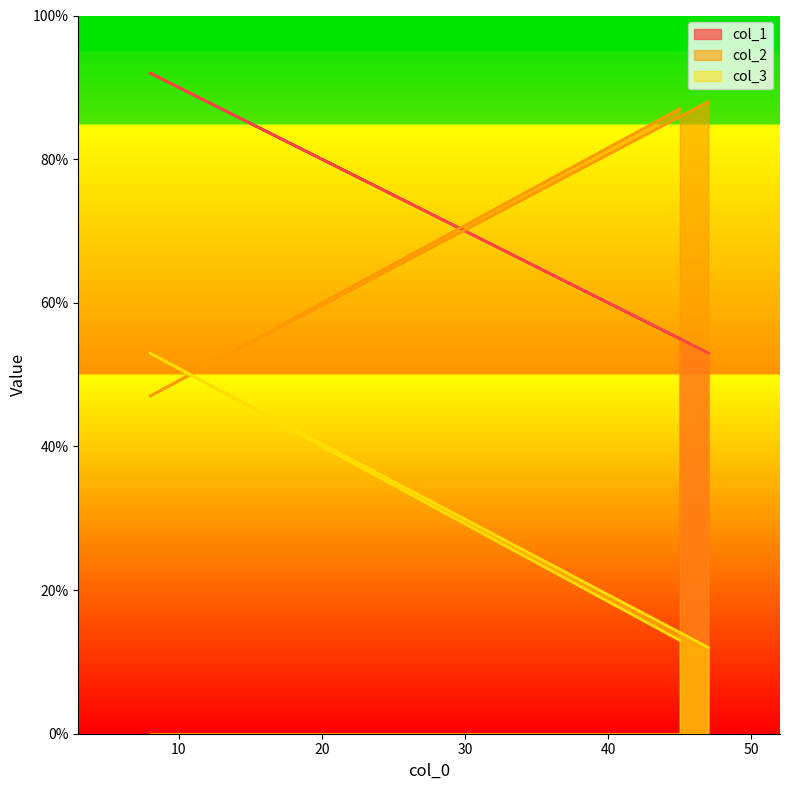

At which label is col_3 closest to 32?

45